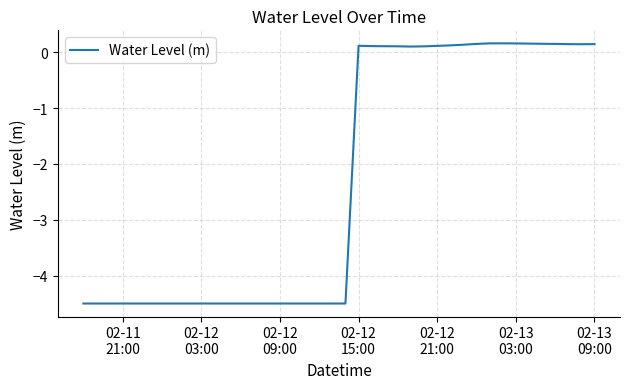

What is the smallest value displayed?

-4.5